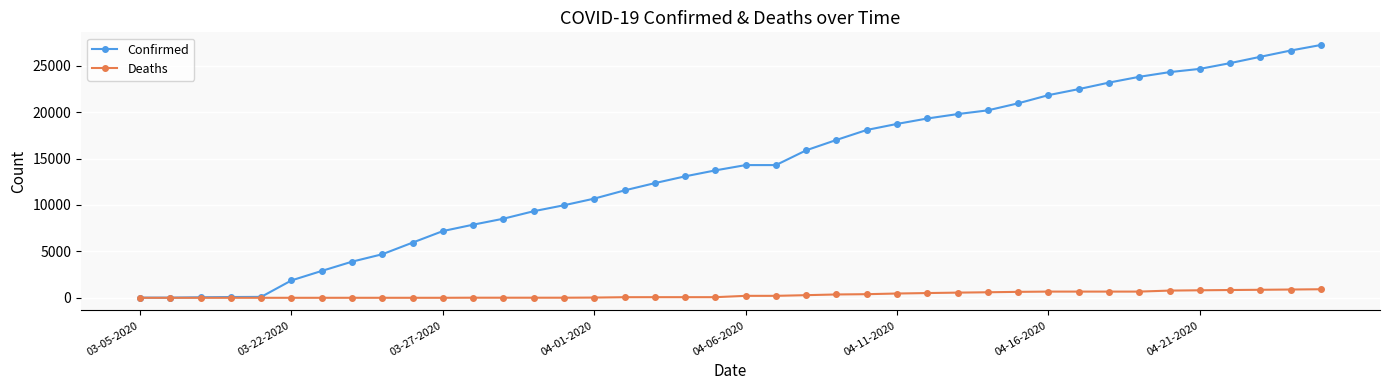

What is the sum of all Confirmed values?

547716